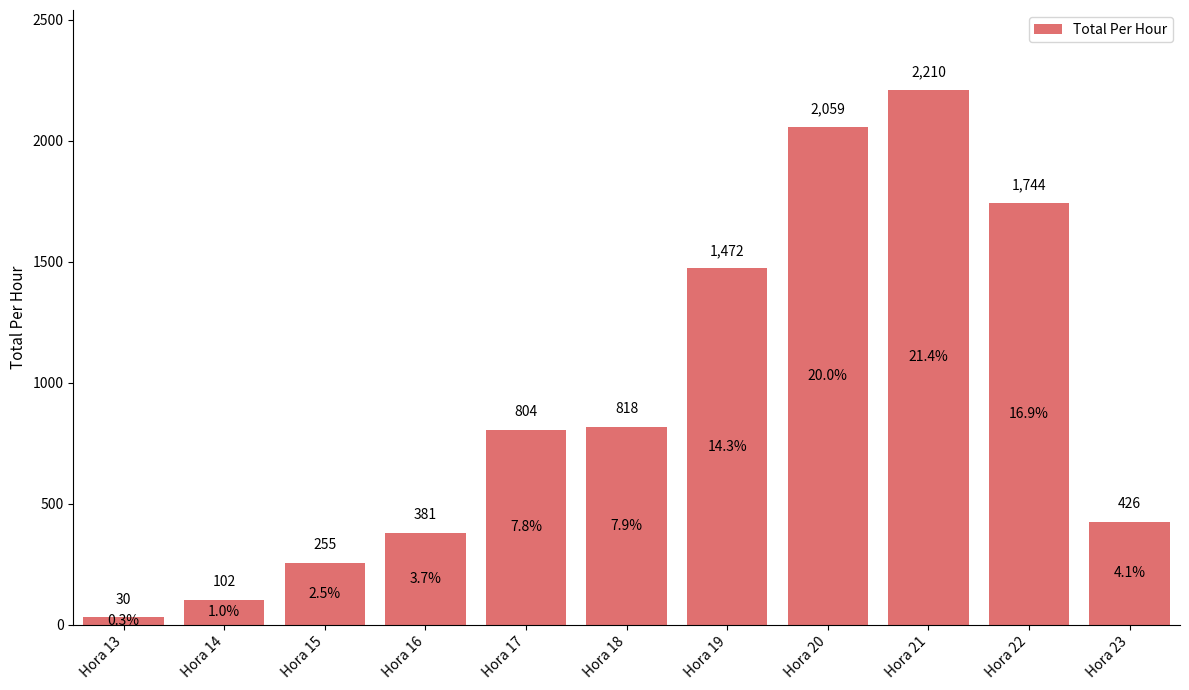

Are the bars horizontal?

No